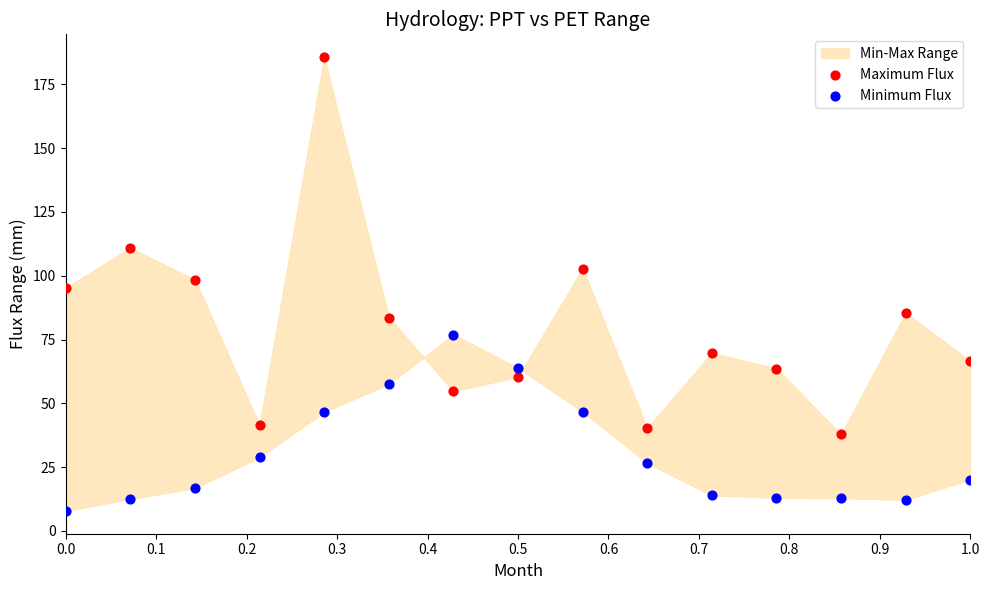

Across all data points, what is the range of Y values (max minus min)?

178.0